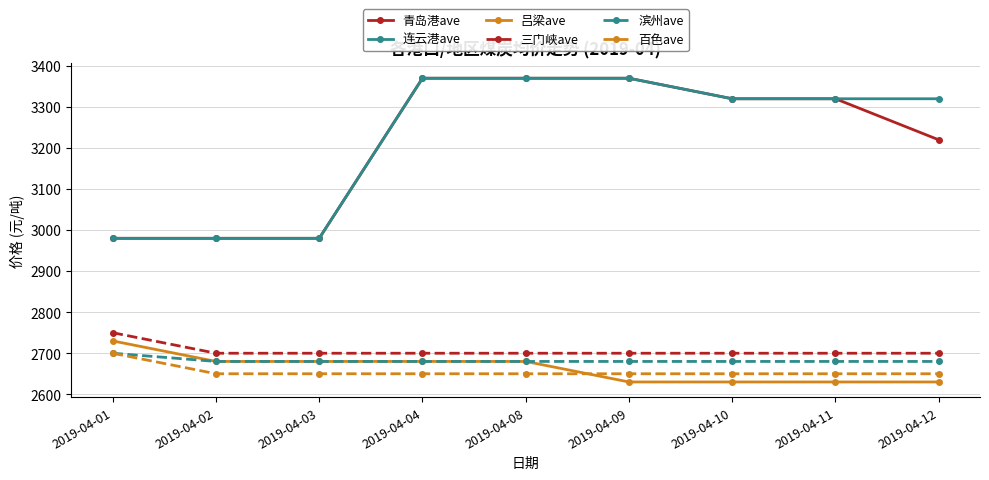

Is this an area chart (filled region under the line)?

No